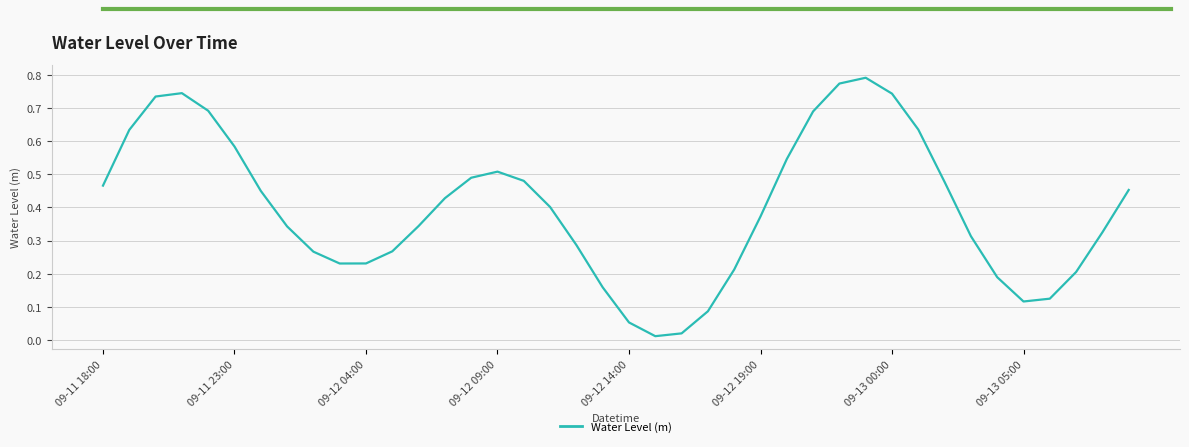

Count the number of data series in this chart.

1